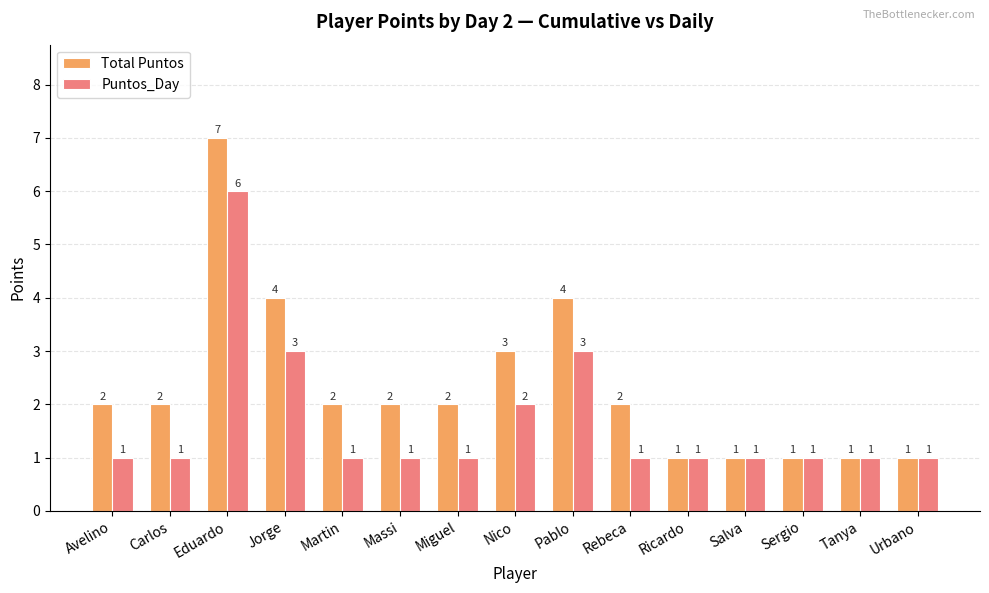

Is the value of Puntos_Day at Martin greater than the value of Total Puntos at Eduardo?

No